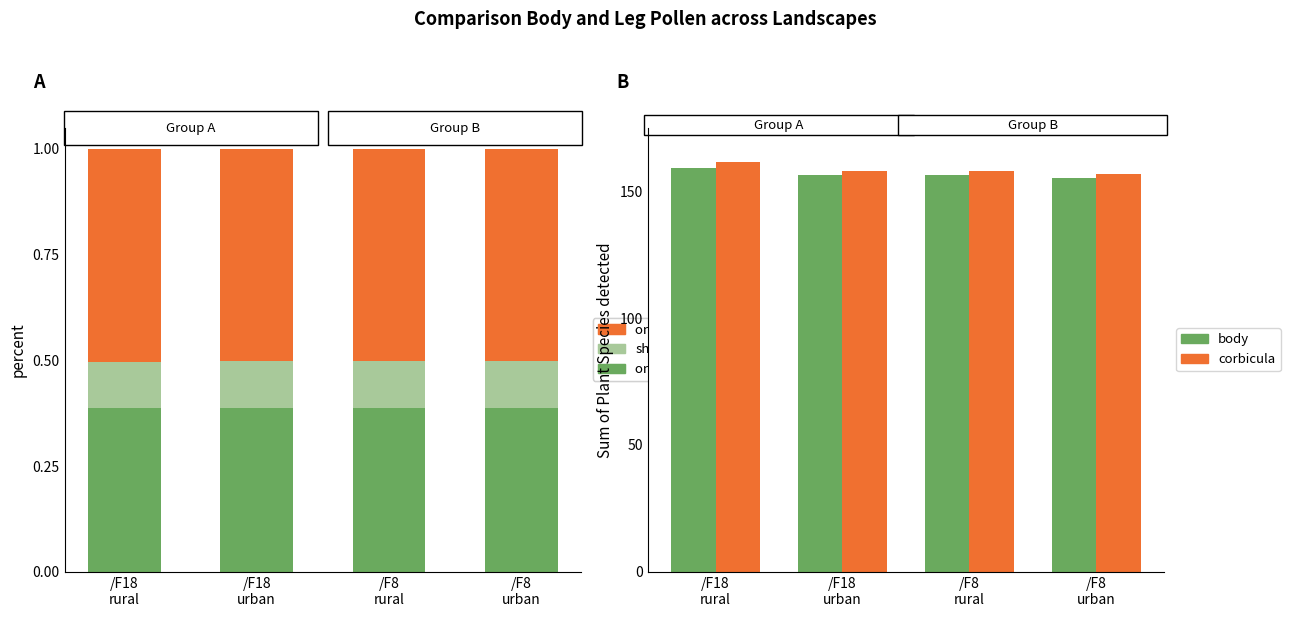

Which category has the highest value across all series?

/F18
rural